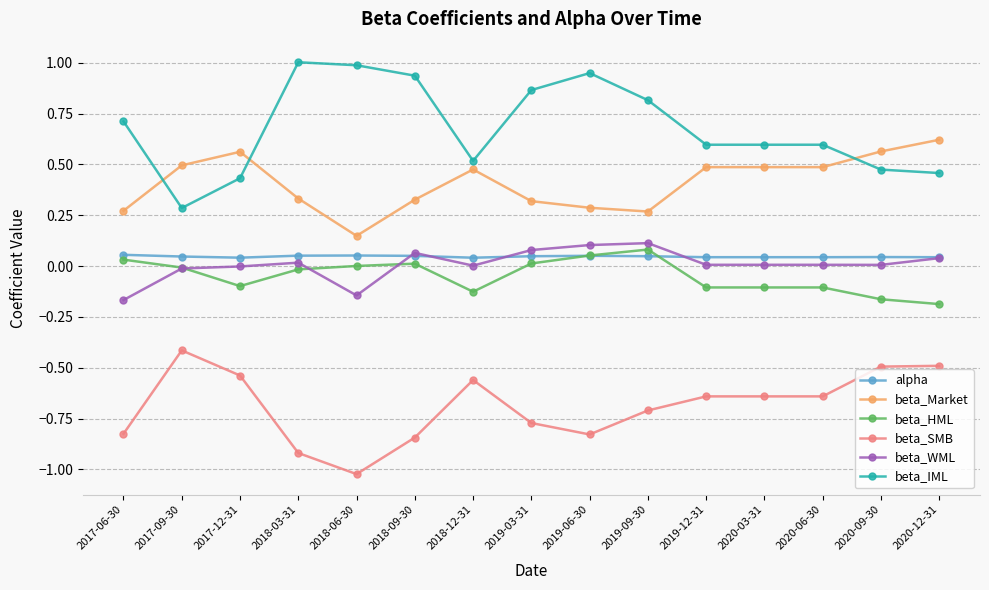

How many series are shown in this chart?

6